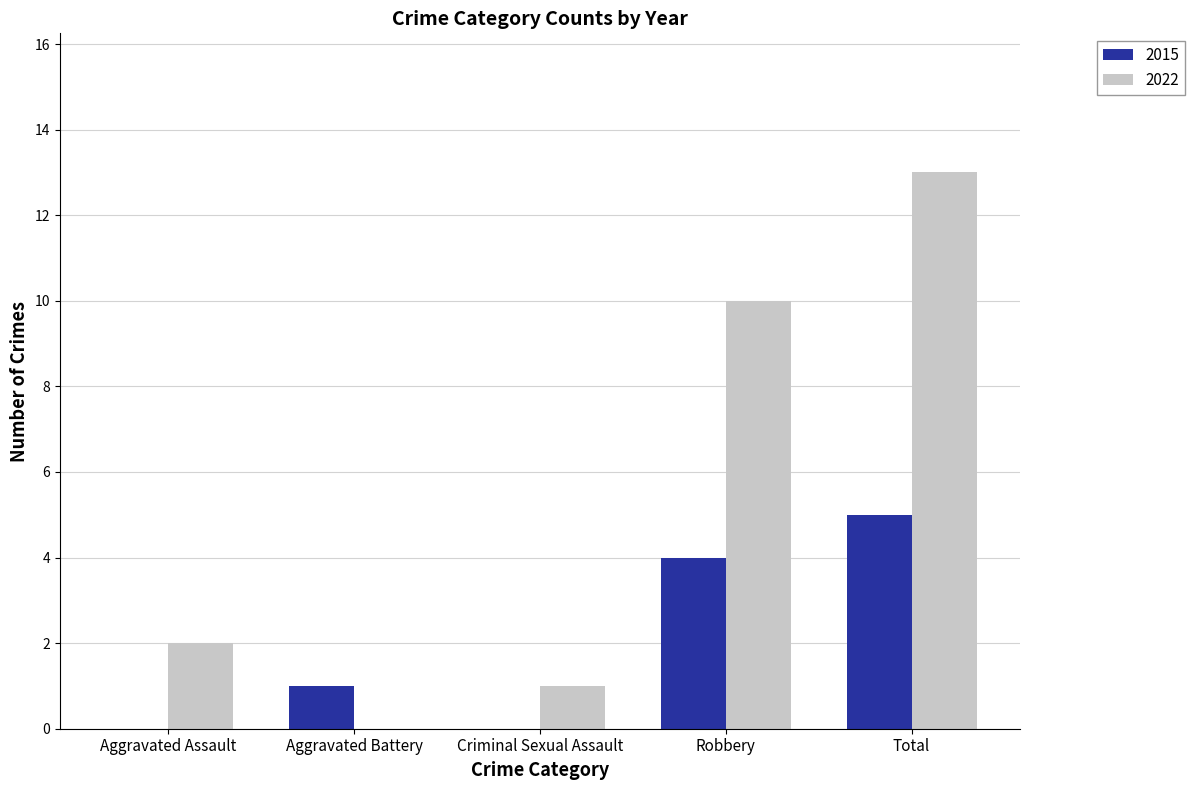

Which series changed the most between Aggravated Assault and Total?

2022